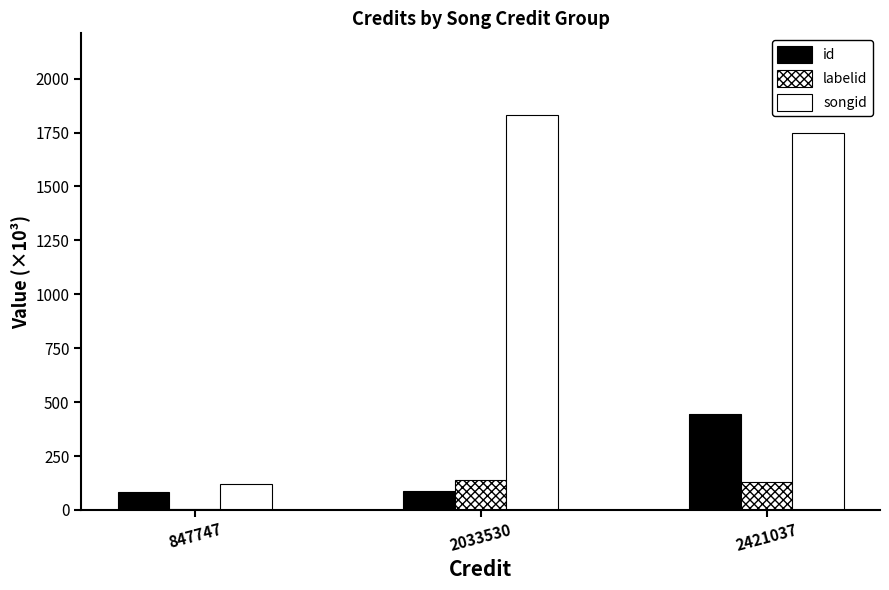

Count the number of categories in the chart.

3